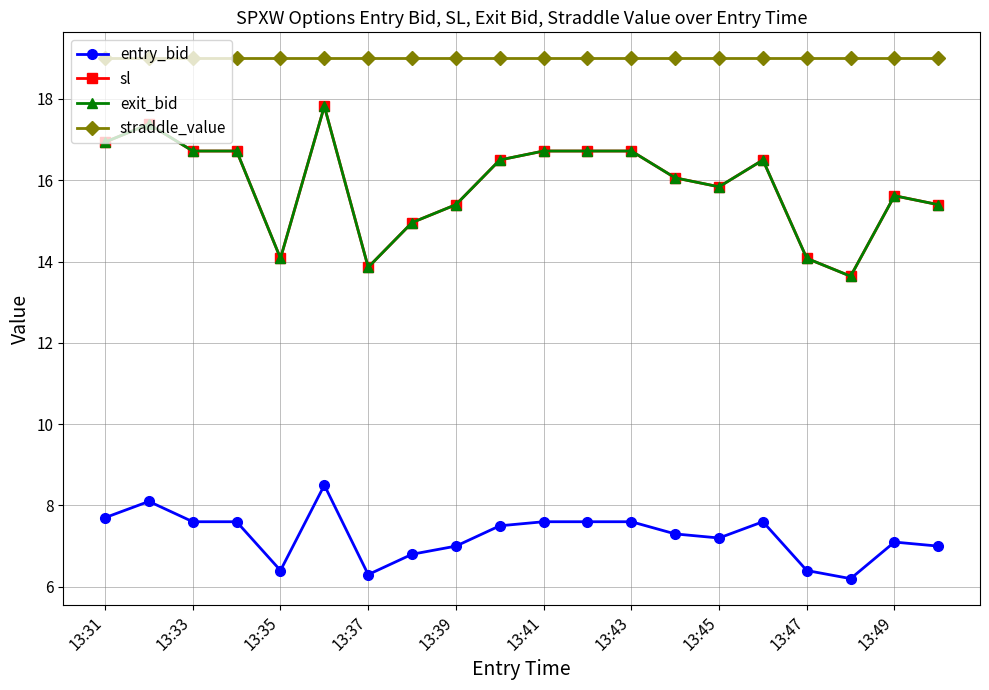

Does the chart display data point markers on the line(s)?

Yes